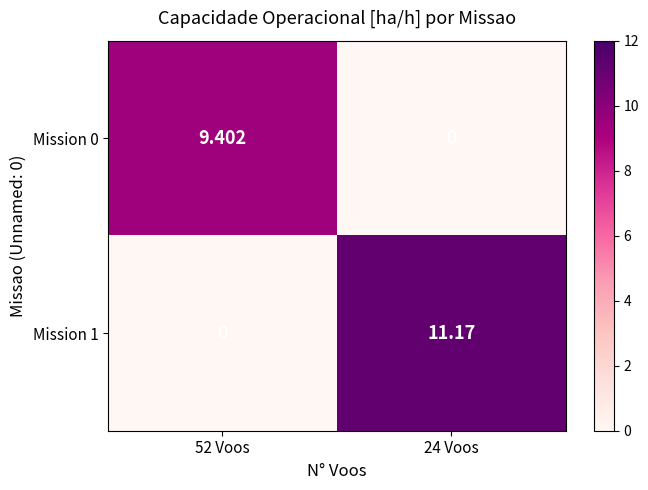

Is the value of Mission 0 at 24 Voos greater than the value of Mission 1 at 24 Voos?

No